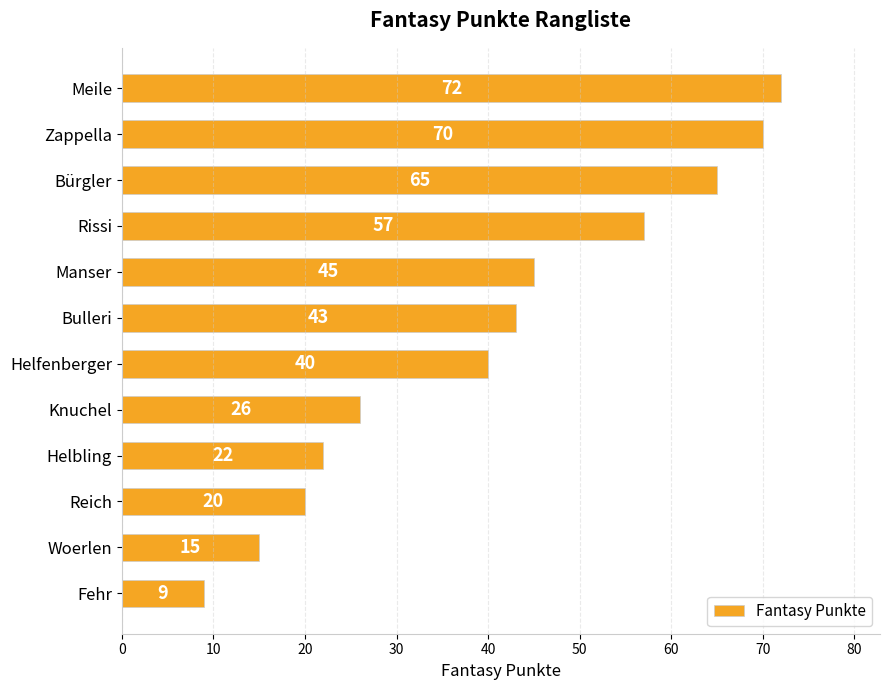

What is the difference between the second highest and second lowest values?

55